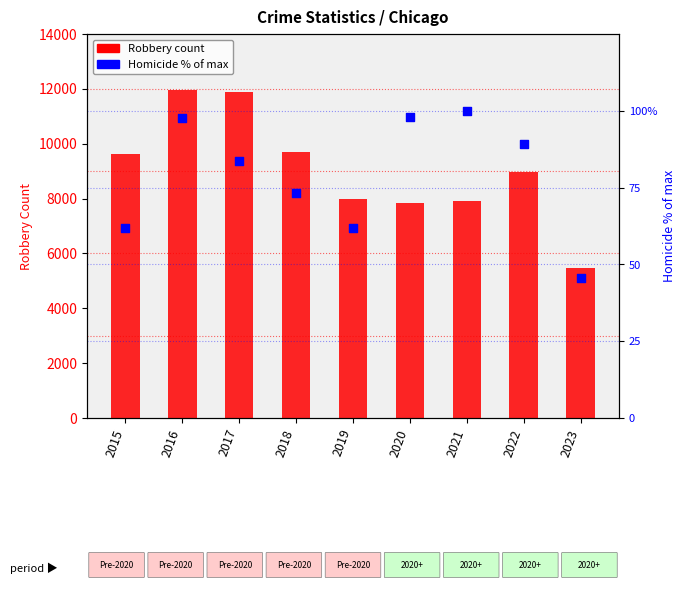

Which series has the largest Y range (max minus min)?

Robbery (count)